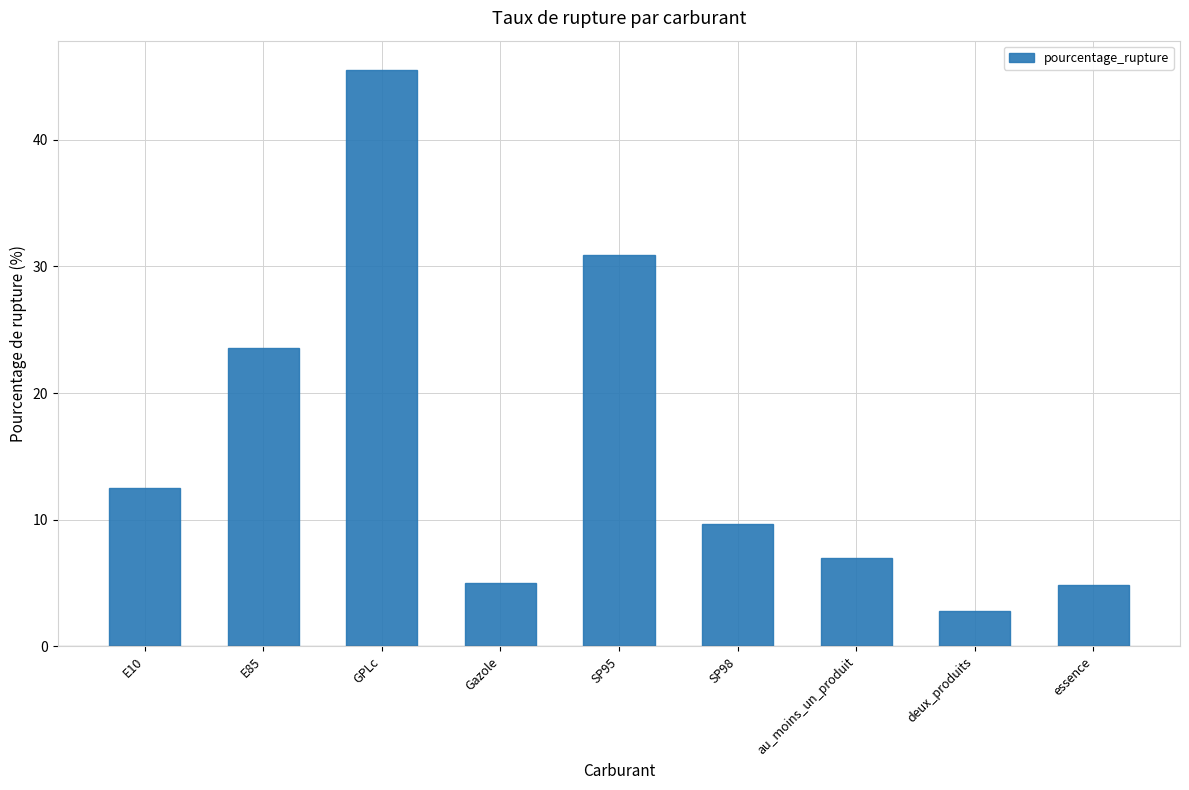

Does the chart contain stacked bars?

No